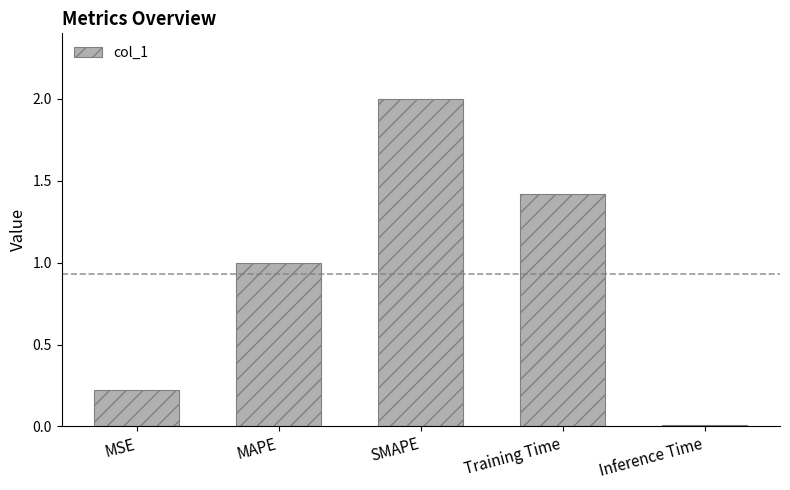

What is the label of the 5th bar from the left?

Inference Time